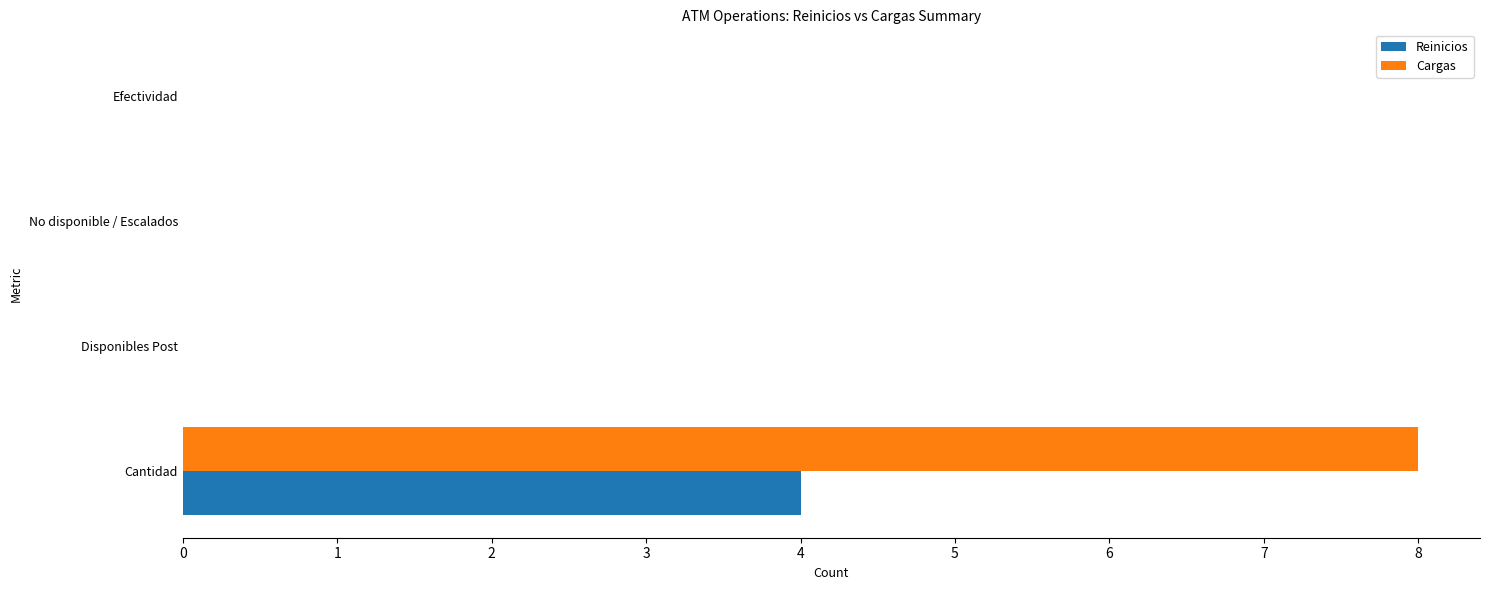

Between Cantidad and No disponible / Escalados, which series saw the biggest shift?

Cargas